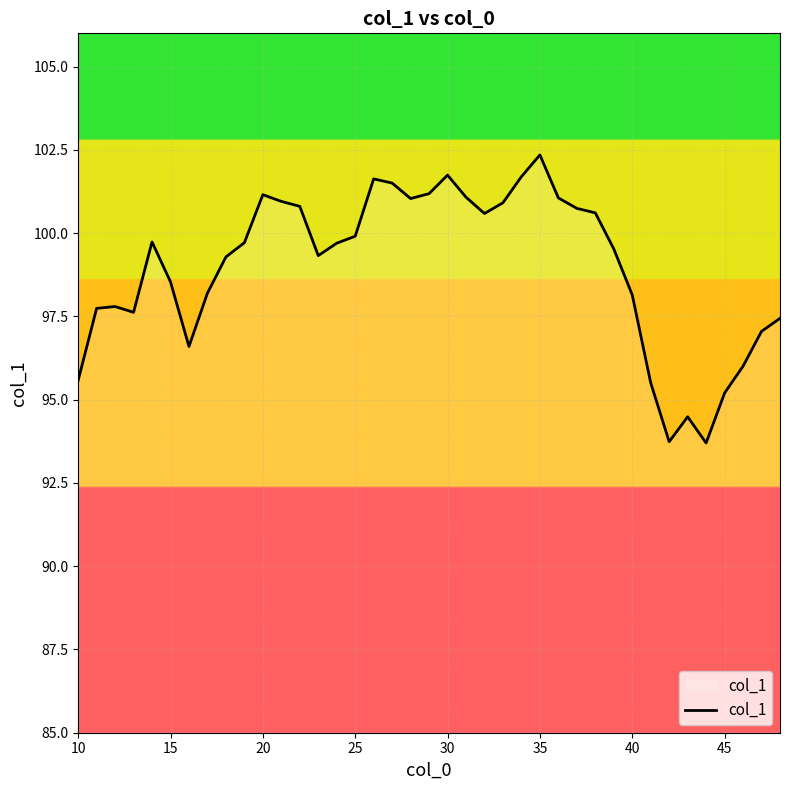

What is the maximum value shown in the chart?

102.3